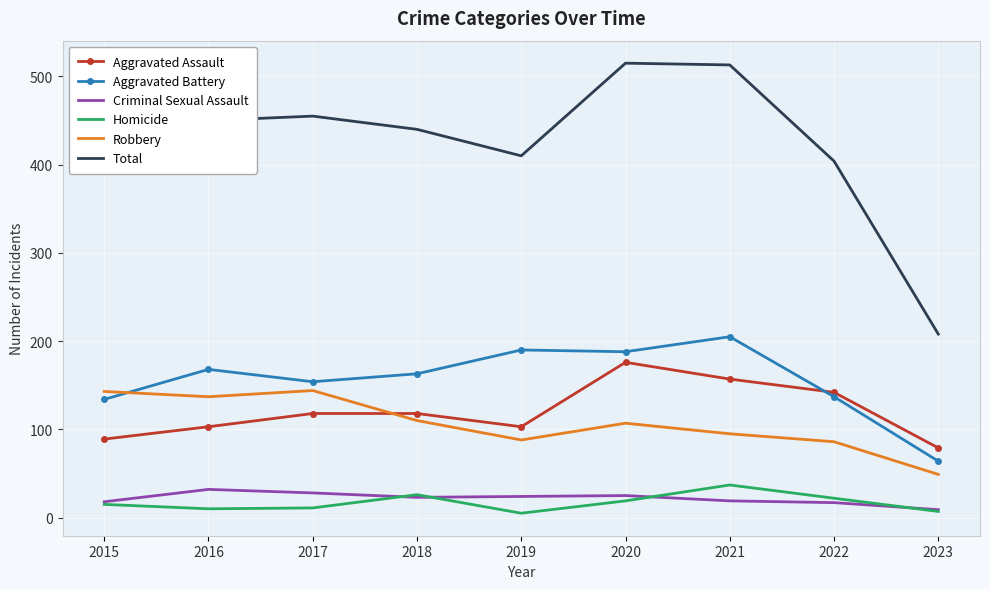

What is the maximum value shown in the chart?

515